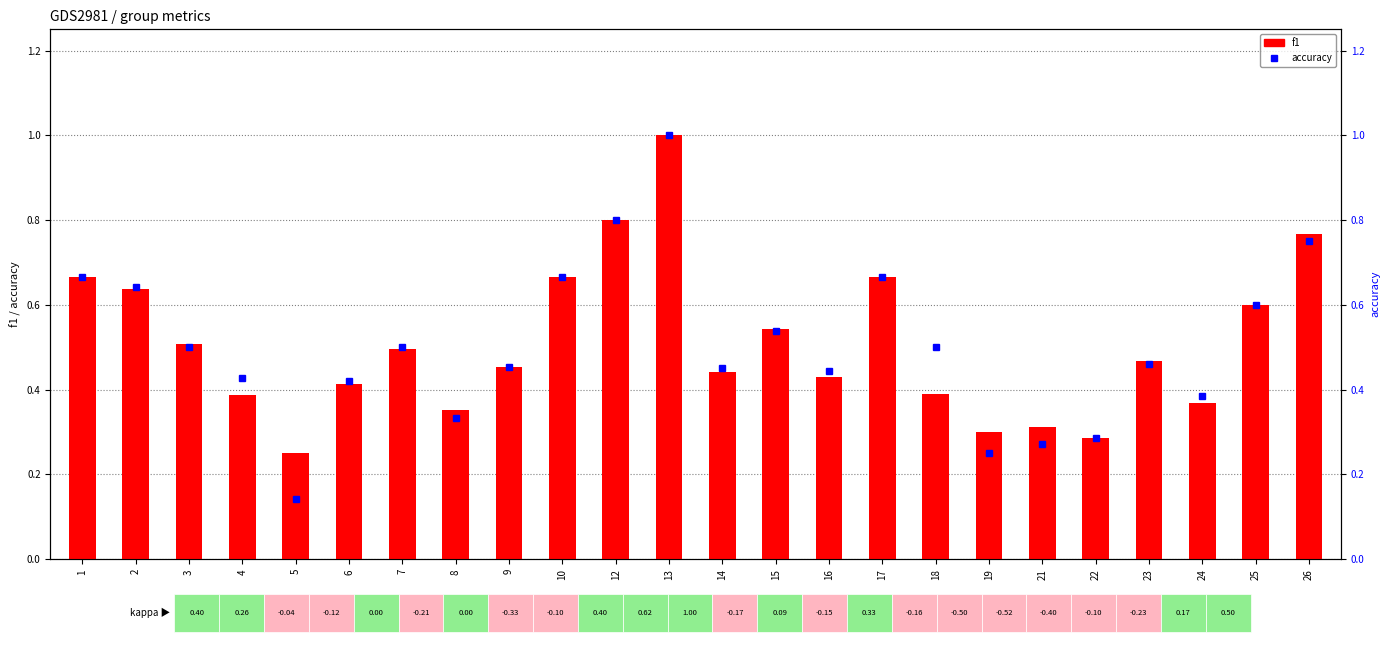

The value of f1 at 1 is 0.7. True or false?

True